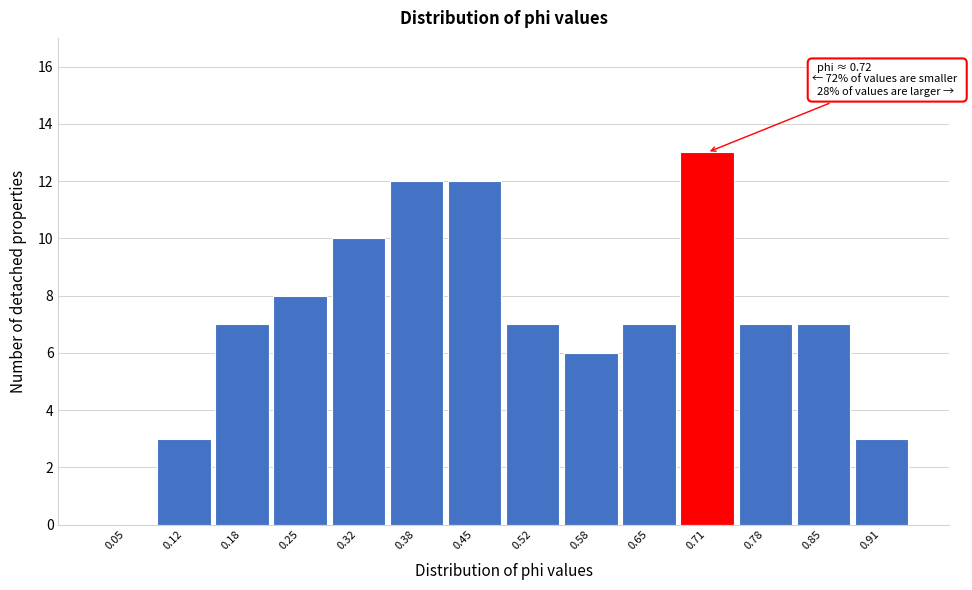

Reading left to right, extract all data points from this chart.

0.05=0	0.12=3	0.18=7	0.25=8	0.32=10	0.38=12	0.45=12	0.52=7	0.58=6	0.65=7	0.71=13	0.78=7	0.85=7	0.91=3